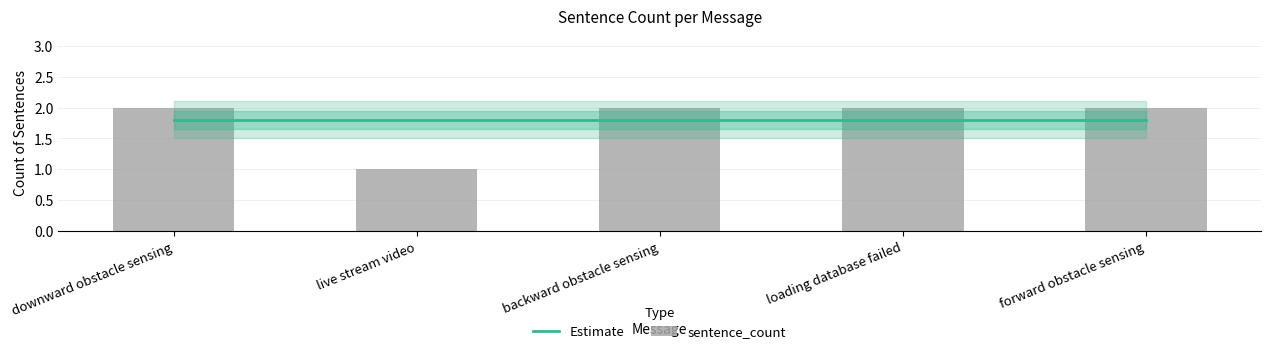

What position from the right is forward obstacle sensing?

1